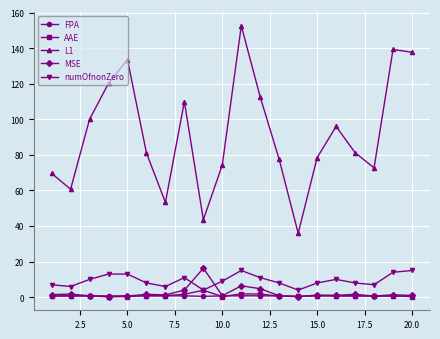

What is the maximum value for L1?

152.5